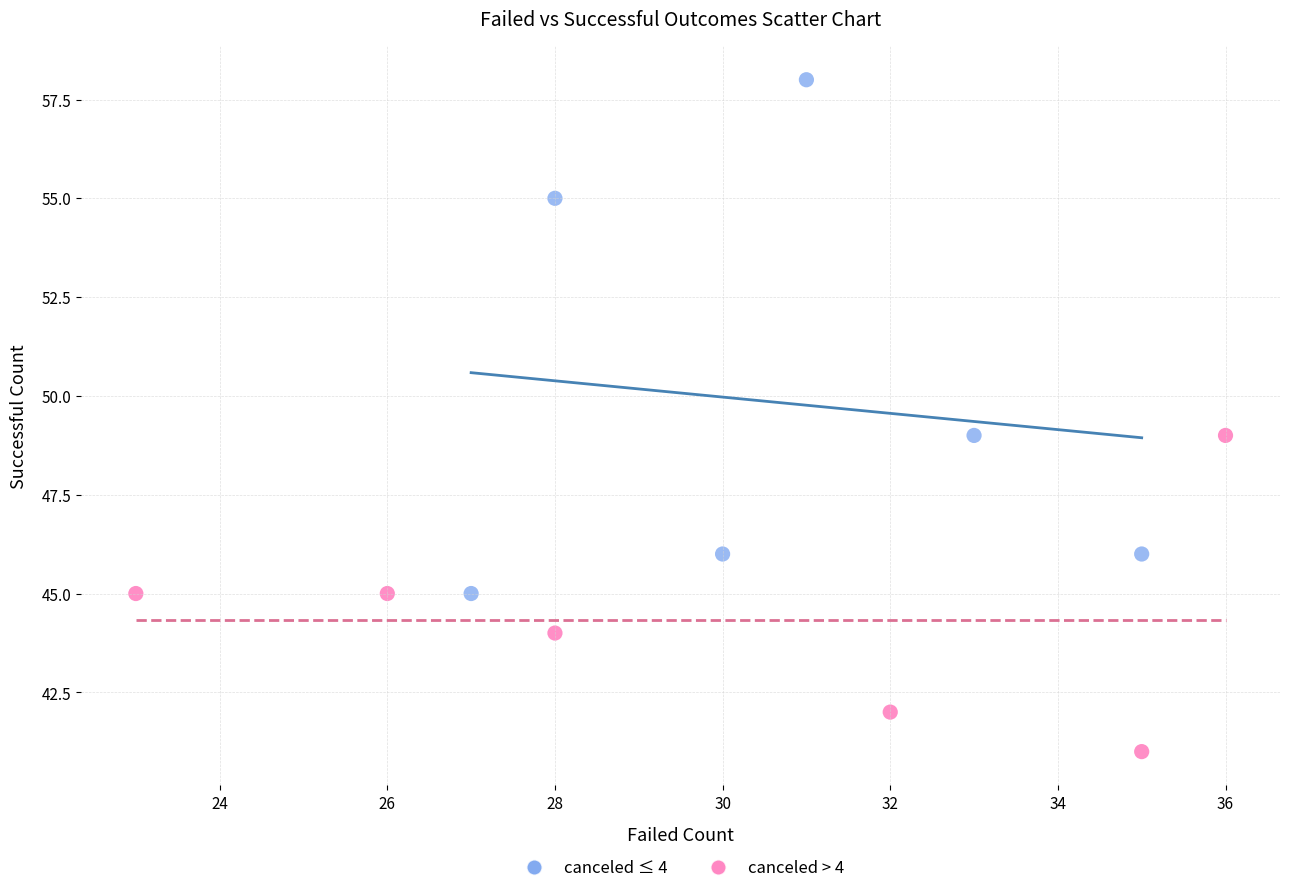

Which series contains the lowest Y value?

canceled > 4